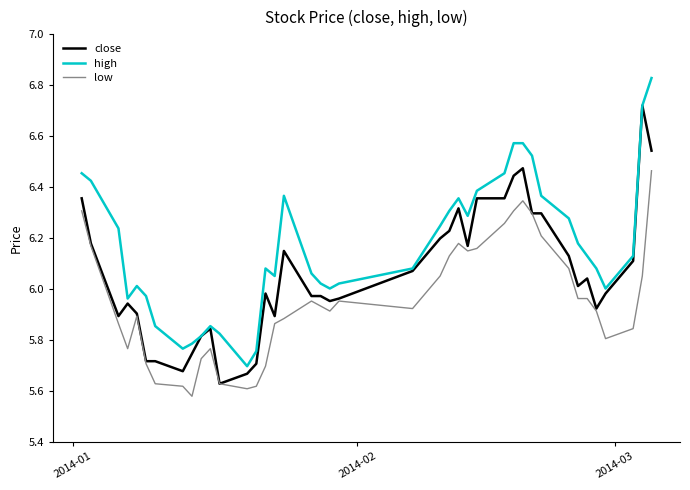

List the series in order of their overall mean, highest first.

high, close, low